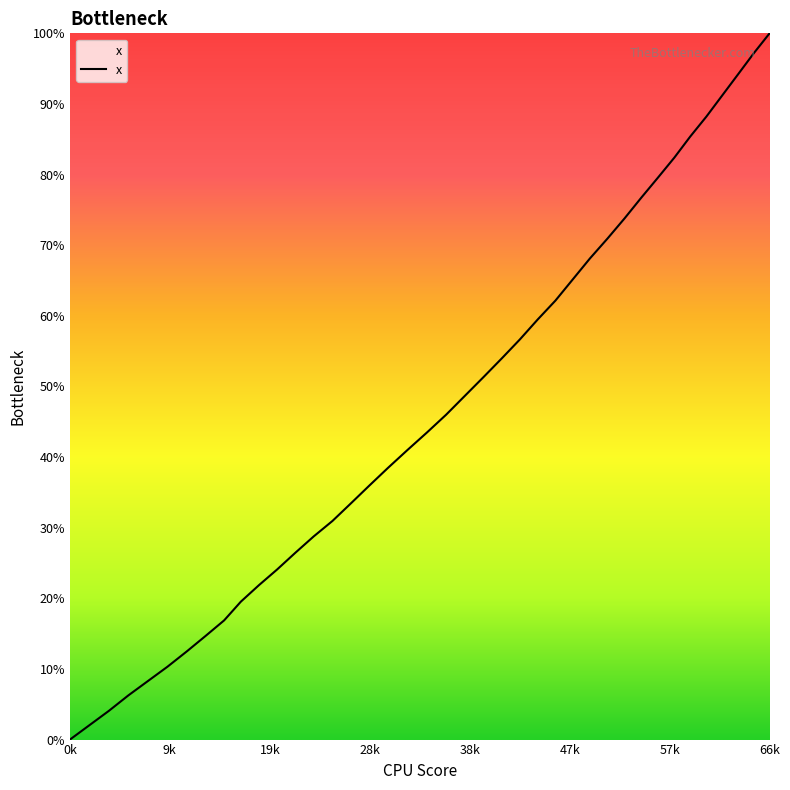

Does the chart have visible grid lines?

No